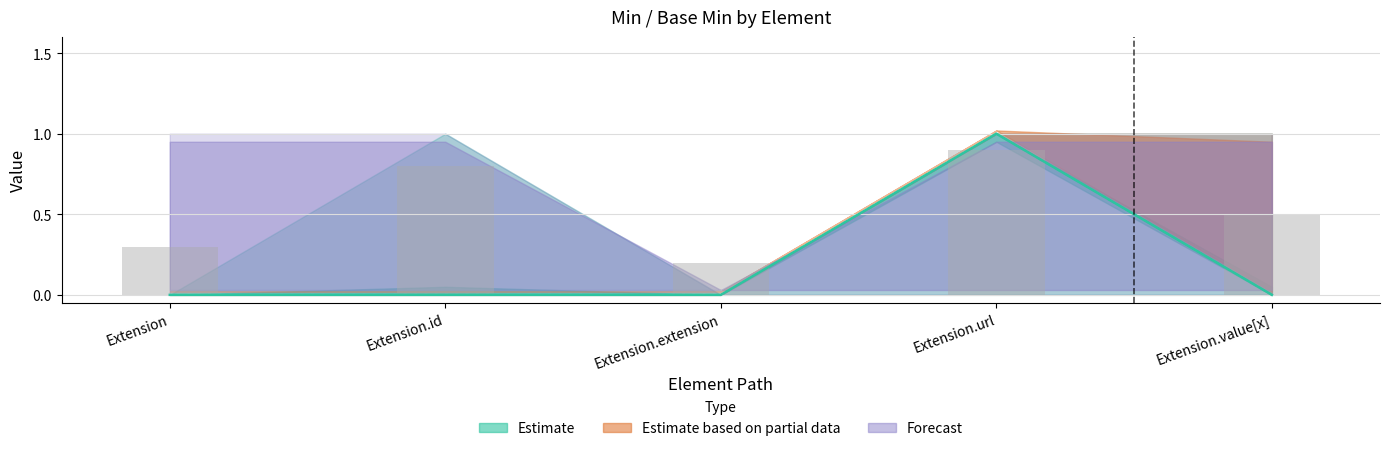

The Base Min series shows -1 at Extension.value[x]. True or false?

False